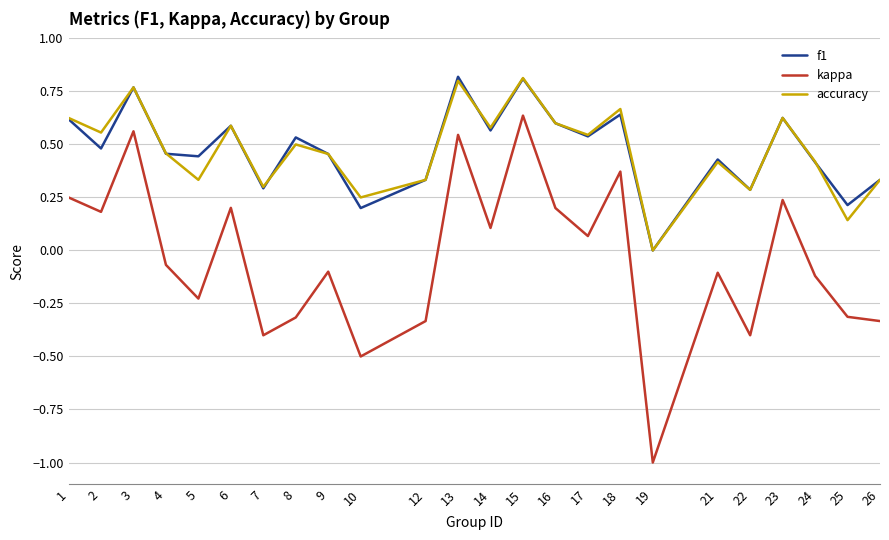

The kappa series shows 0.1 at 17. True or false?

True